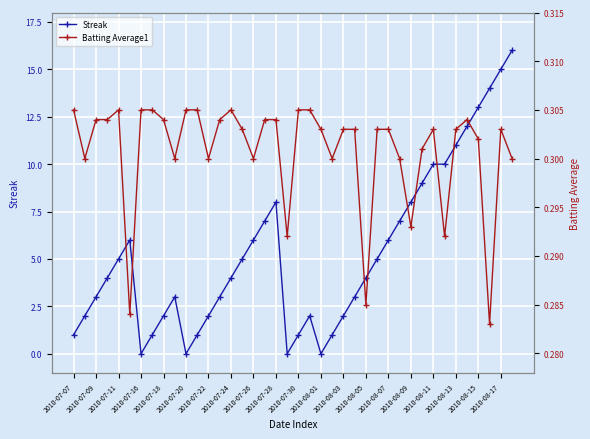

Where is the first local minimum for Streak?

2010-07-16